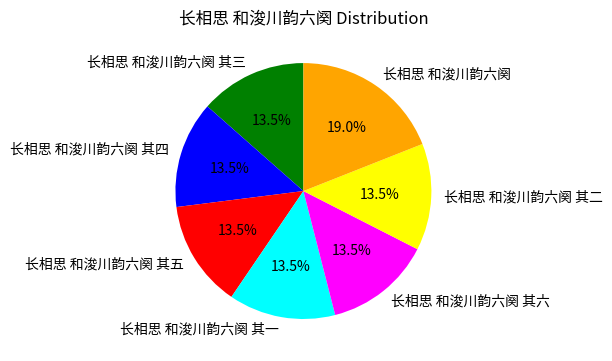

Is the sum of 长相思 和浚川韵六阕 其六 and 长相思 和浚川韵六阕 其一 greater than half?

No